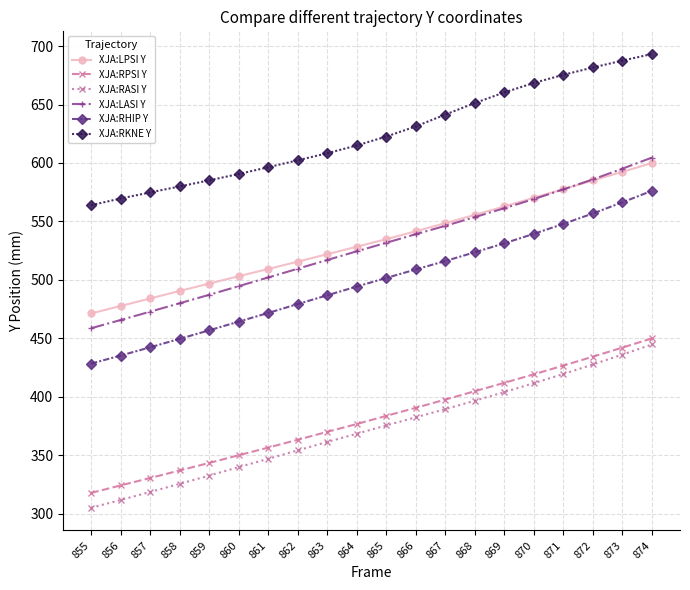

At which category is the sum across all series the highest?

874